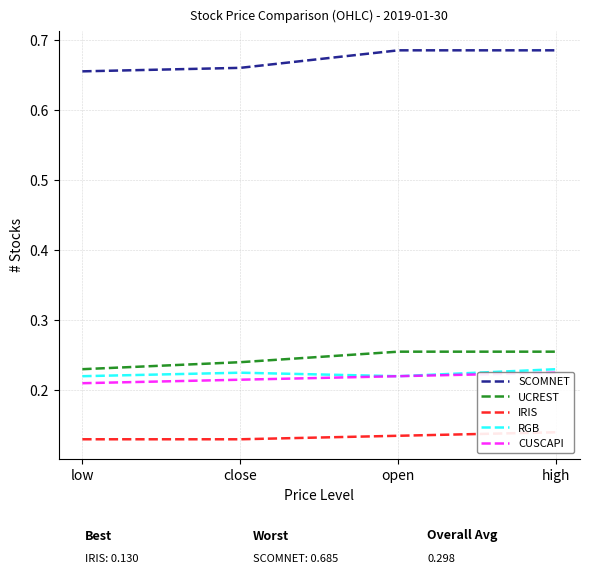

At which label is RGB closest to 0?

low